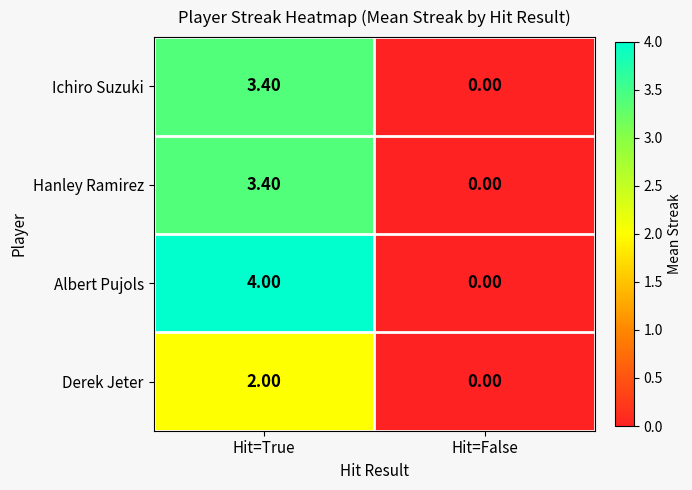

List the labels in order of Derek Jeter value, smallest first.

Hit=False, Hit=True